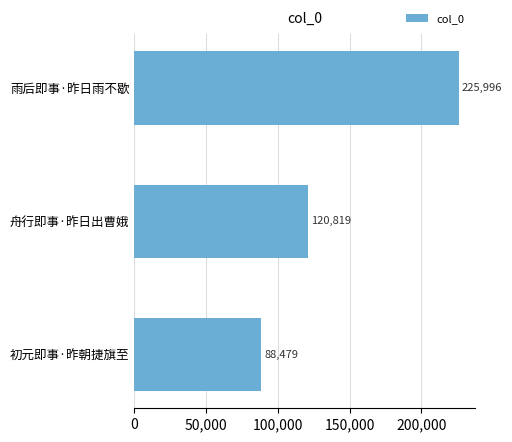

What is the maximum value shown in the chart?

225996